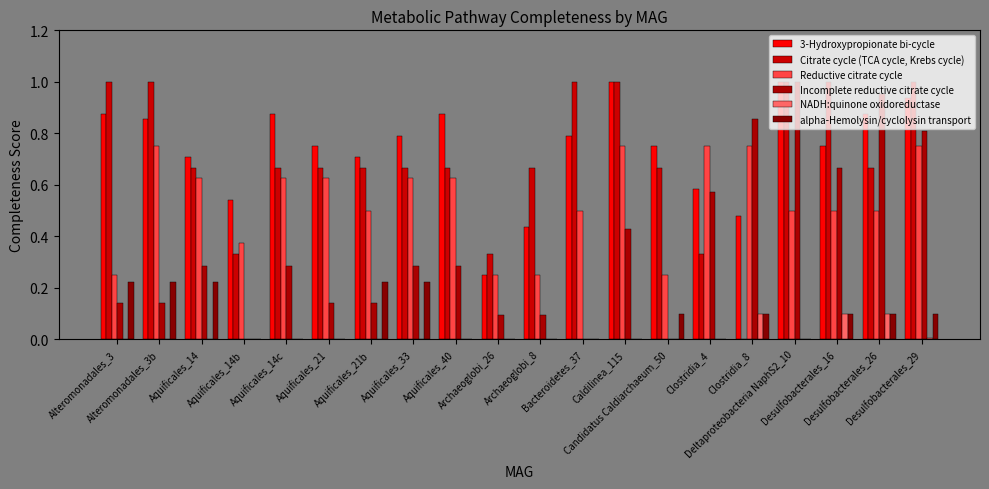

What are all the series names shown in the legend?

3-Hydroxypropionate bi-cycle, Citrate cycle (TCA cycle, Krebs cycle), Reductive citrate cycle, Incomplete reductive citrate cycle, NADH:quinone oxidoreductase, alpha-Hemolysin/cyclolysin transport